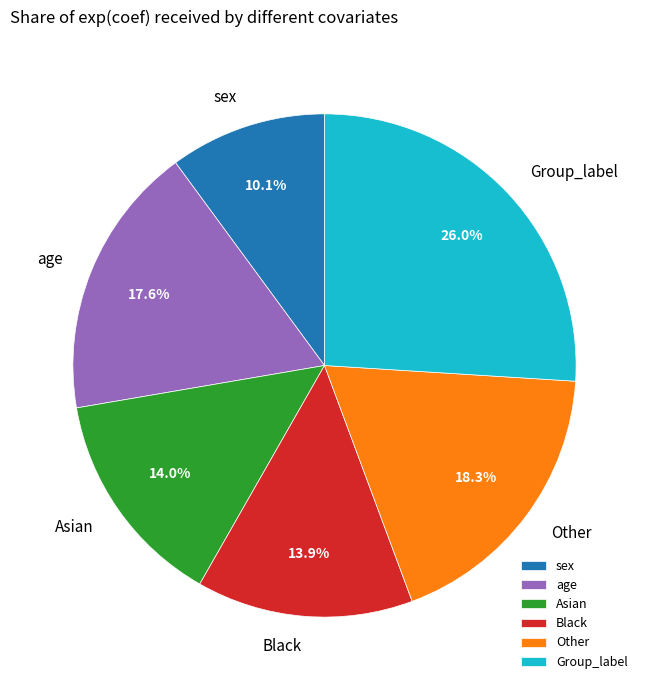

To the nearest percent, what is the difference between the age and Asian slice percentages?

4%